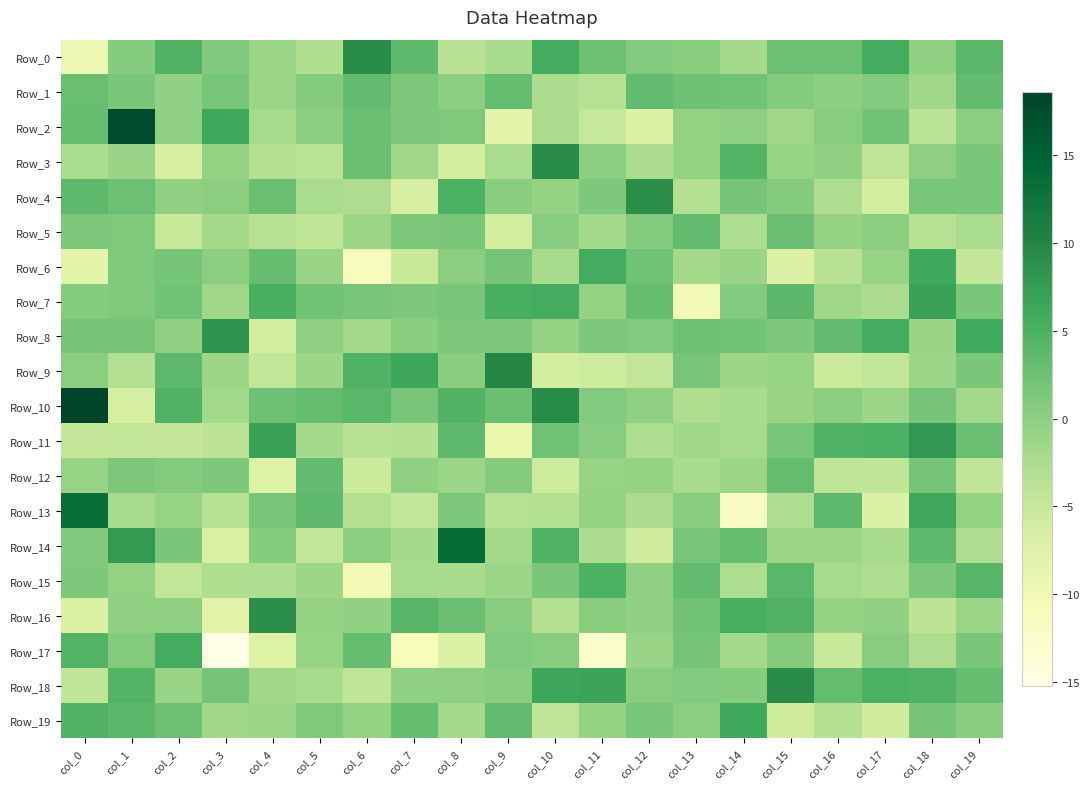

How many data points does each series have?

20